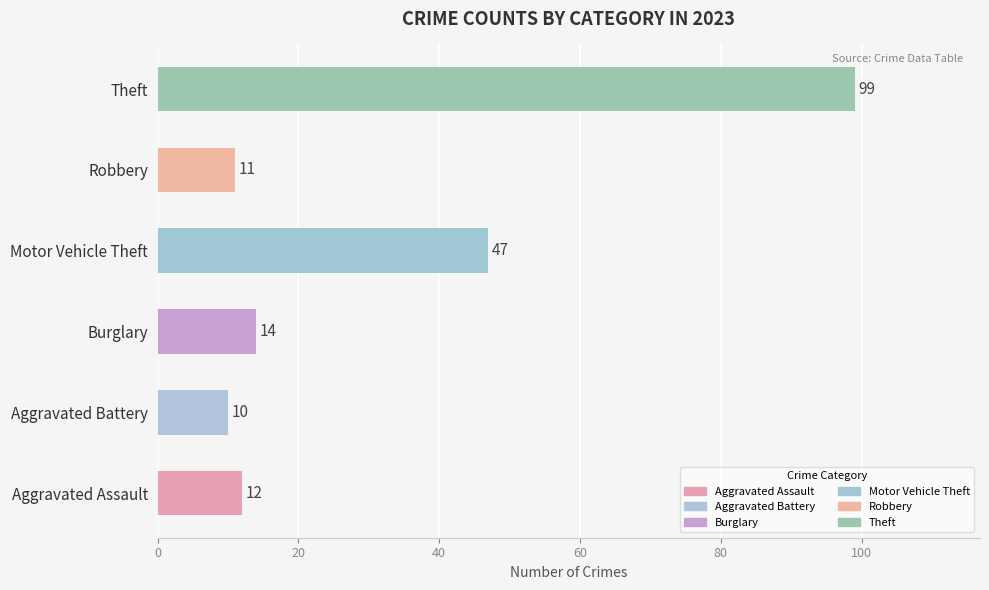

The chart shows a value of 47 at Motor Vehicle Theft. True or false?

True